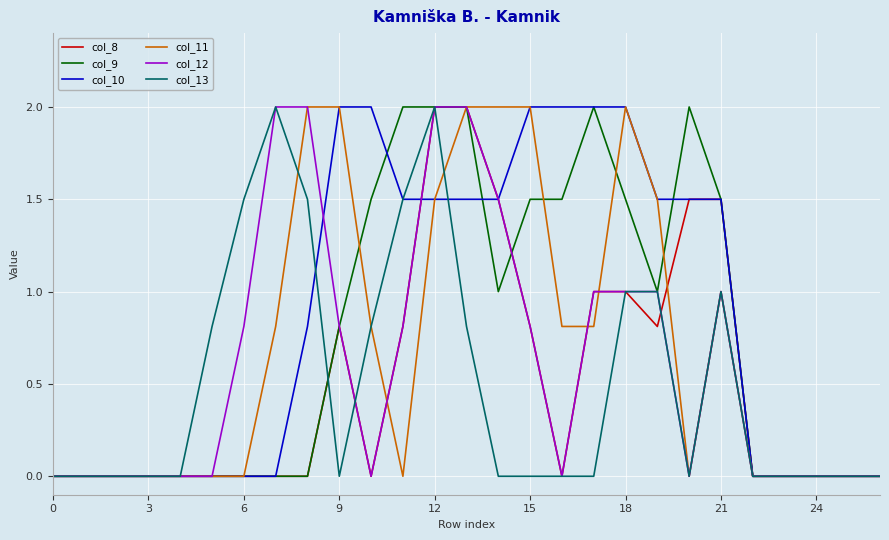

Does the chart display data point markers on the line(s)?

No